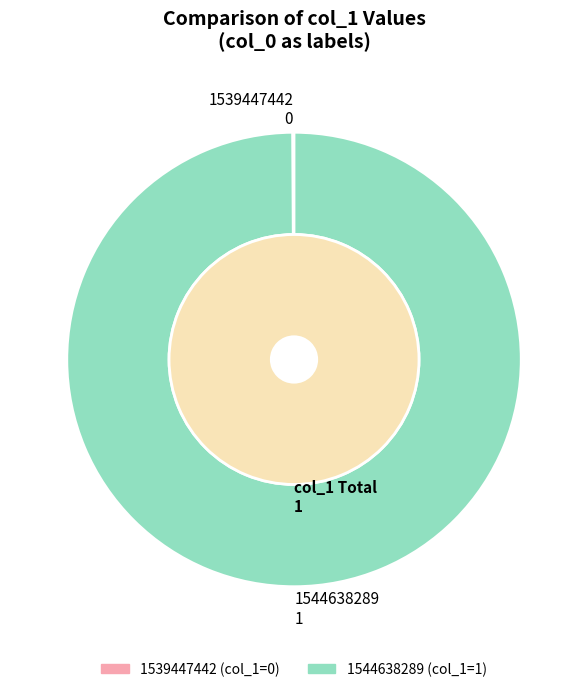

The 1544638289 slice represents 100% of the pie. True or false?

True